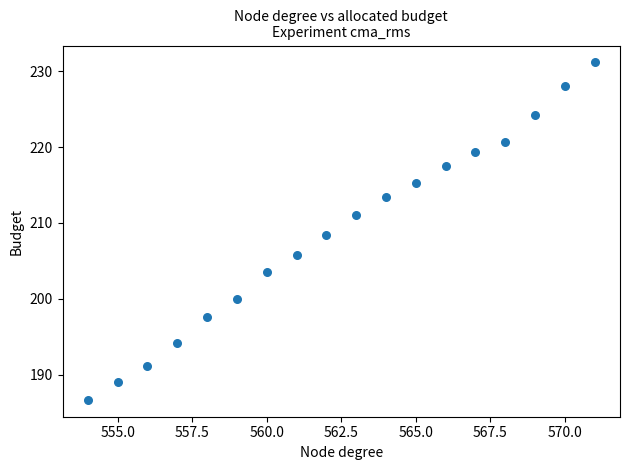

What is the range of Y values (max minus min)?

44.5